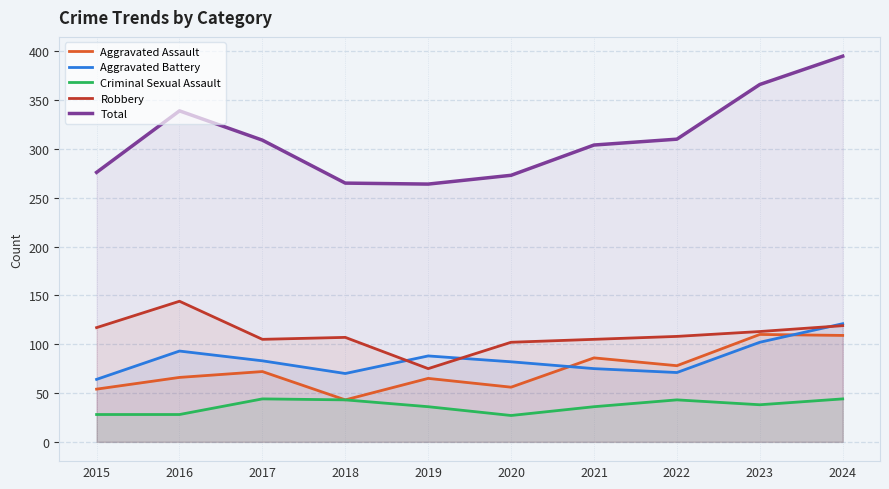

What is the value of the Criminal Sexual Assault point at the 2nd from the left?

28